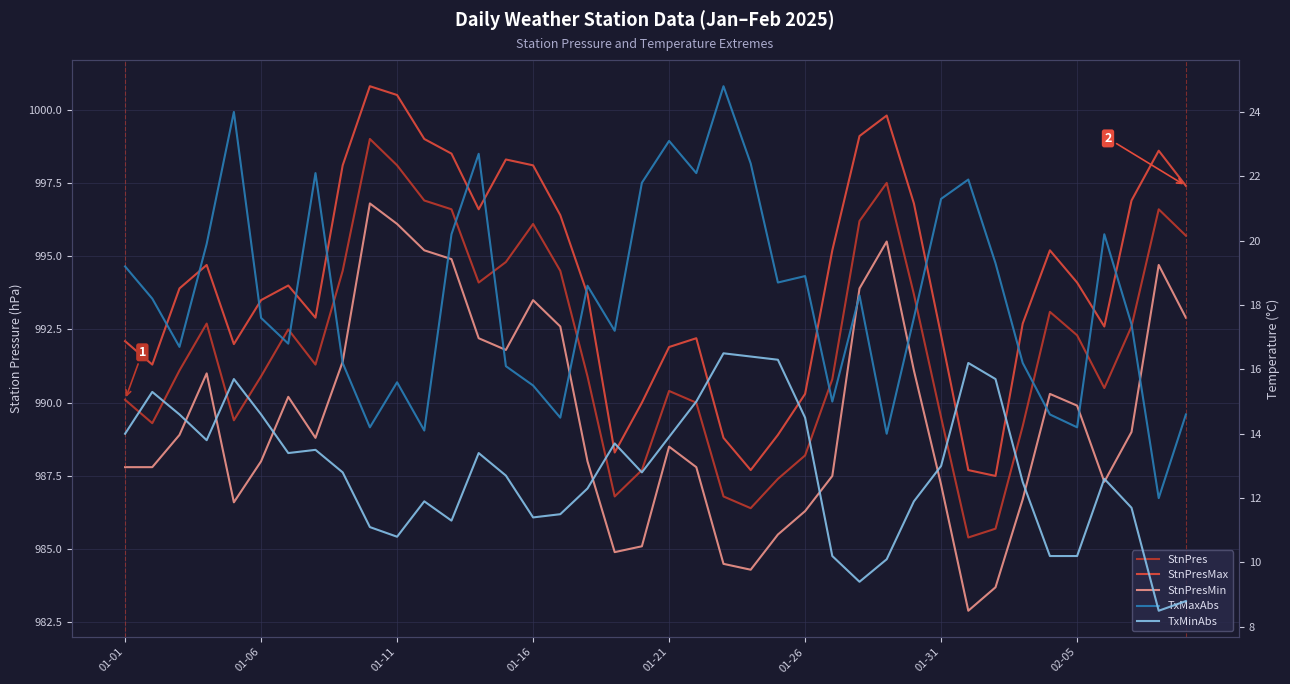

Is the value of TxMinAbs at 32 greater than the value of StnPresMin at 15?

No